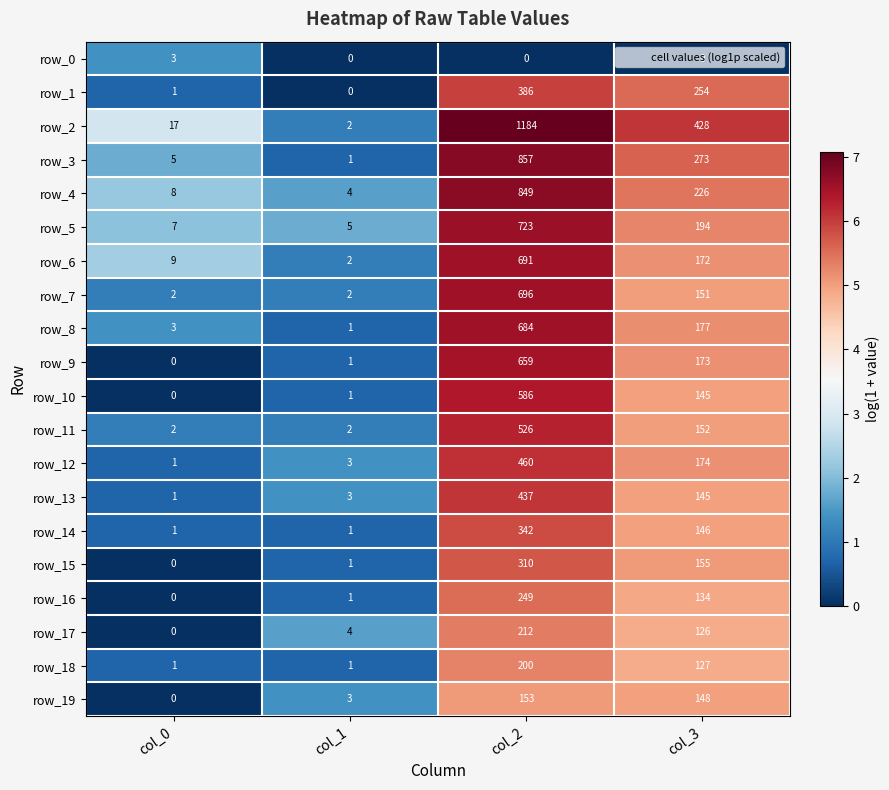

At which category is the sum across all series the highest?

col_2